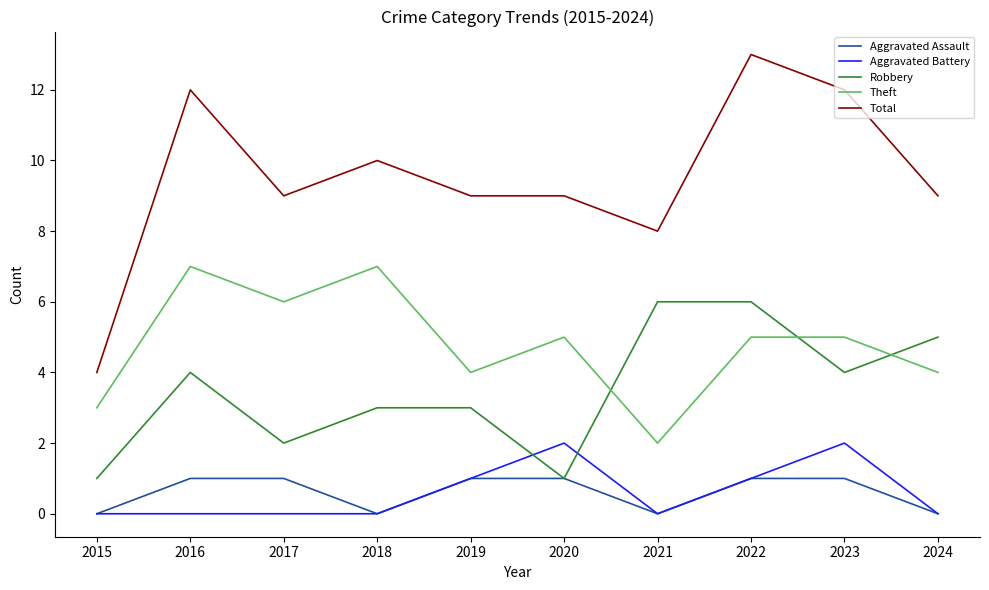

At which category does the chart reach its peak across all series?

2022